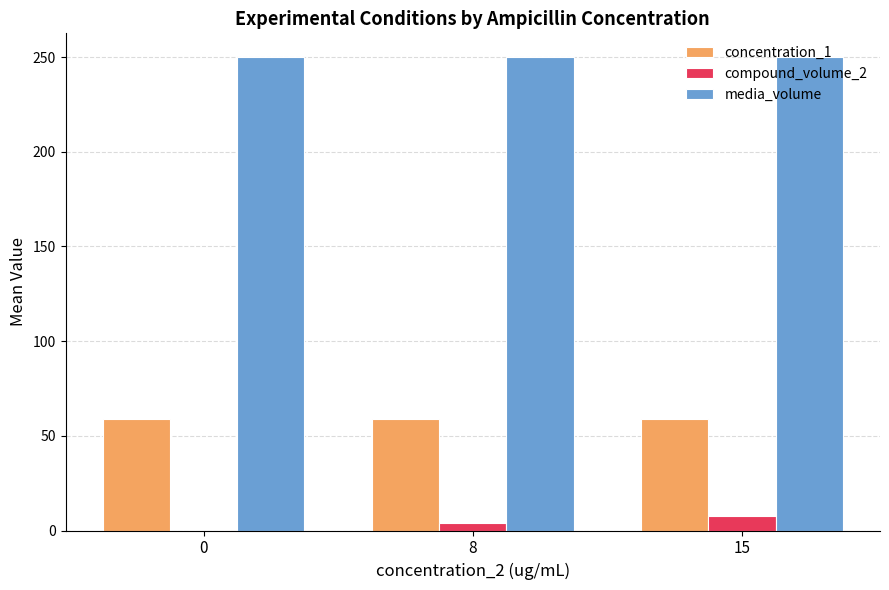

Is the value of concentration_1 at 8 greater than the value of compound_volume_2 at 0?

Yes